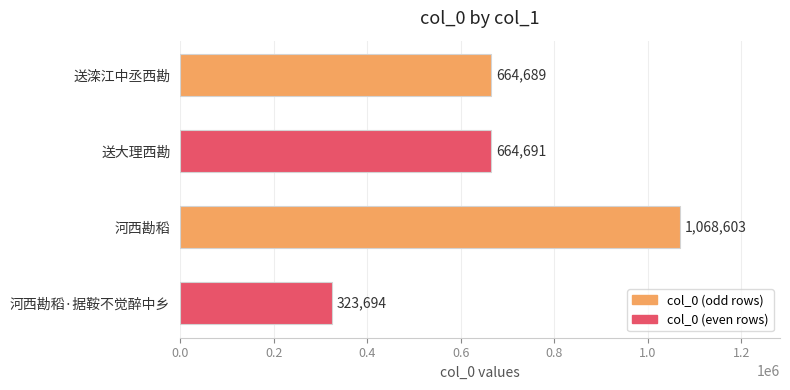

How many values are below 664691?

2